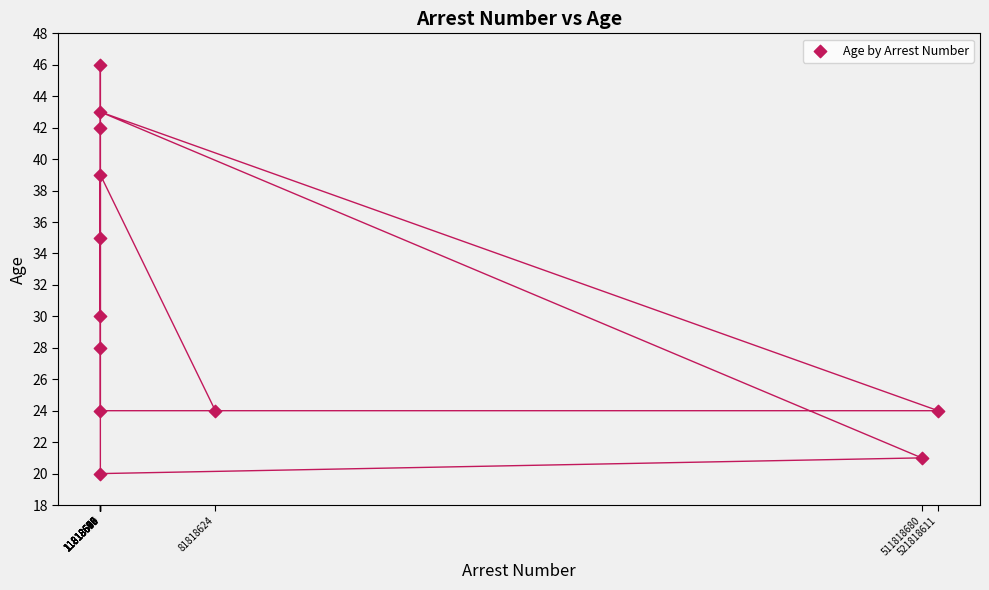

What Y value in the scatter plot is closest to 33?

35